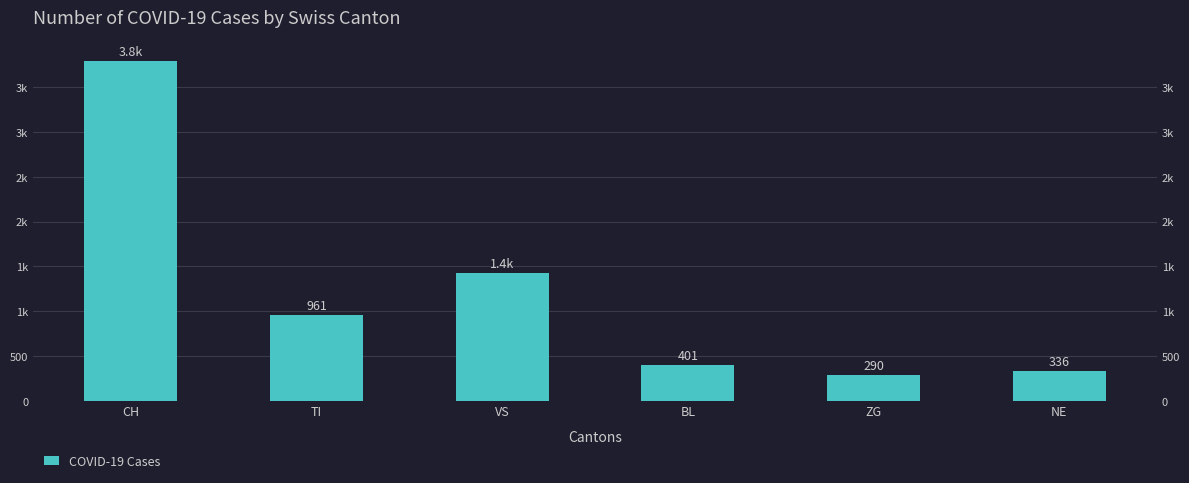

Which category has the lowest value across all series?

ZG